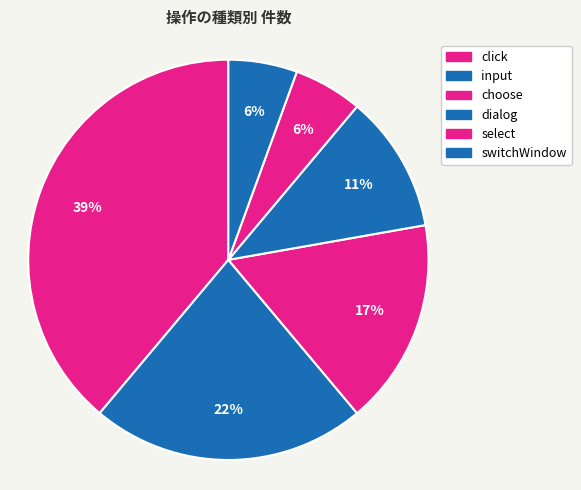

Between choose and switchWindow, which is larger?

choose